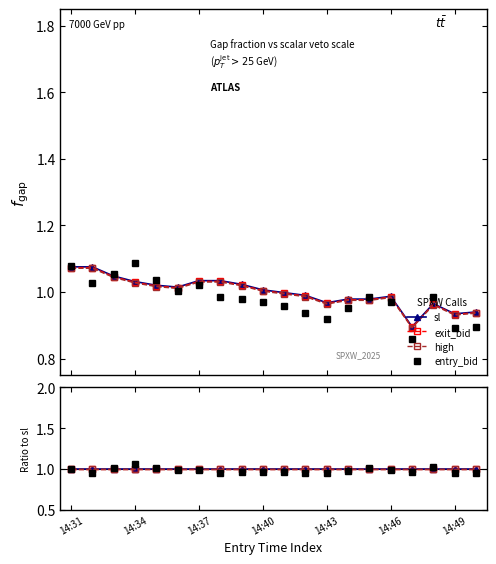

The high series shows 1.7 at 14:49. True or false?

False